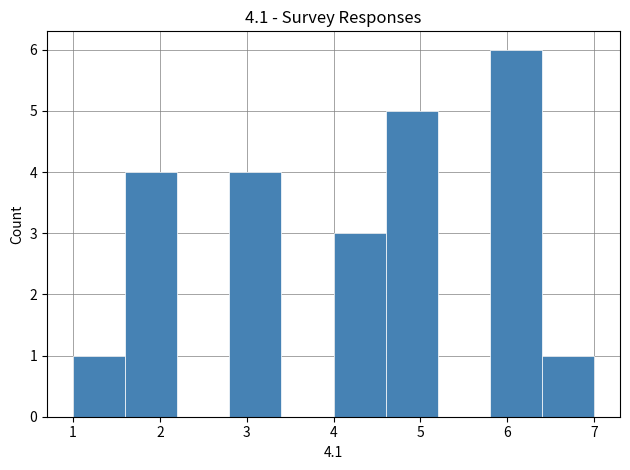

Reading left to right, list every bar in this chart as the range it spans on the x-axis followed by its height. The values are not printed on the chart, so give them approximately, as read against the axis.

1.0 to 1.6: 1
1.6 to 2.2: 4
2.2 to 2.8: 0
2.8 to 3.4: 4
3.4 to 4.0: 0
4.0 to 4.6: 3
4.6 to 5.2: 5
5.2 to 5.8: 0
5.8 to 6.4: 6
6.4 to 7.0: 1